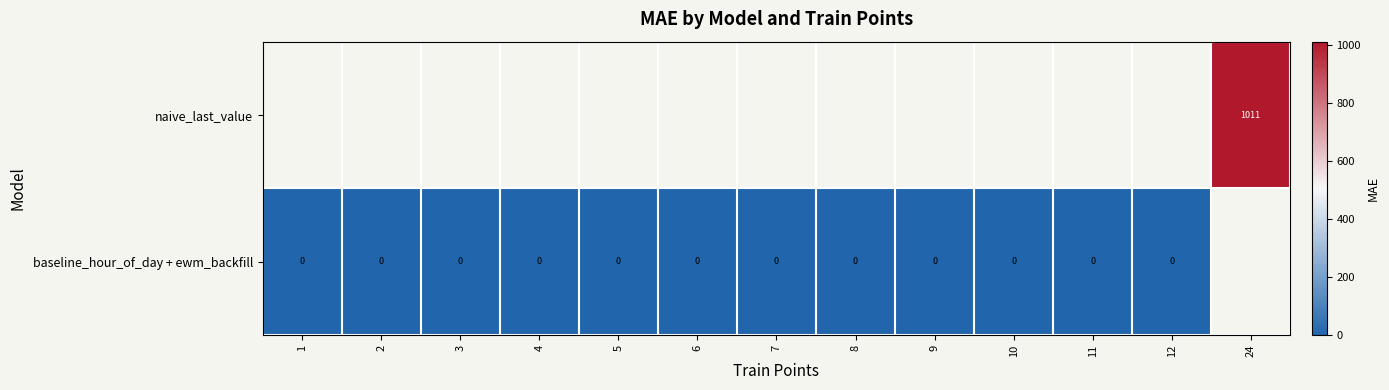

Is the value of baseline_hour_of_day + ewm_backfill at 9 greater than the value of naive_last_value at 24?

No